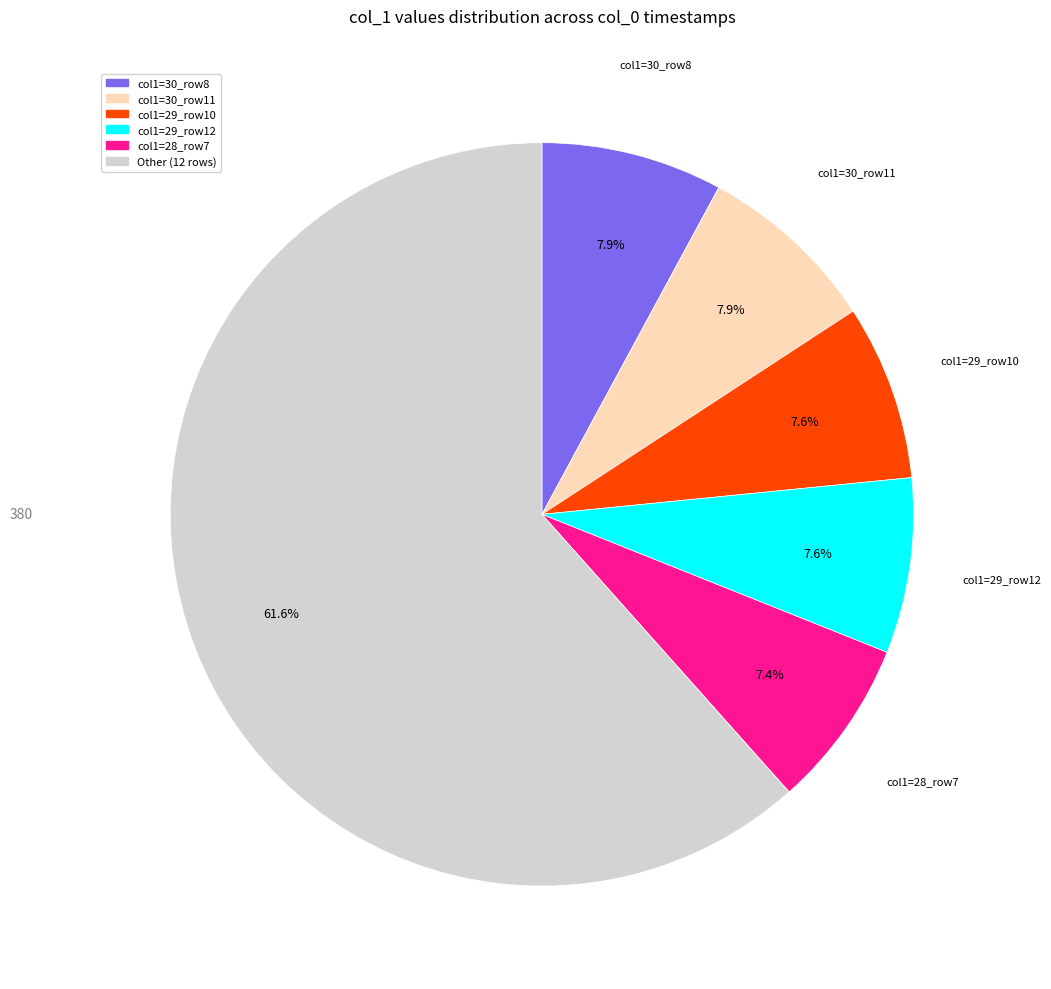

Does any single category account for the majority?

Yes